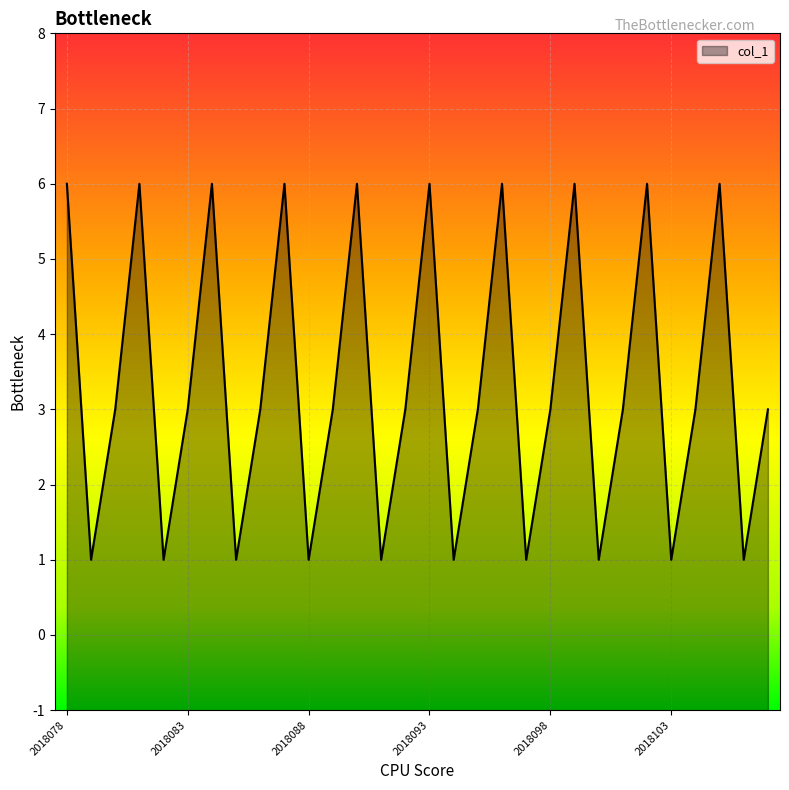

Rank the categories by value from lowest to highest.

2018079, 2018082, 2018085, 2018088, 2018091, 2018094, 2018097, 2018100, 2018103, 2018106, 2018080, 2018083, 2108086, 2018089, 2018092, 2018095, 2018098, 2018101, 2018104, 2018107, 2018078, 2018081, 2018084, 2018087, 2018090, 2018093, 2018096, 2018099, 2018102, 2018105